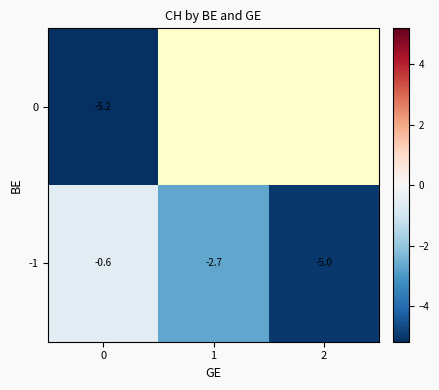

True or false: 0 has a value of -2.7 at 0.

False